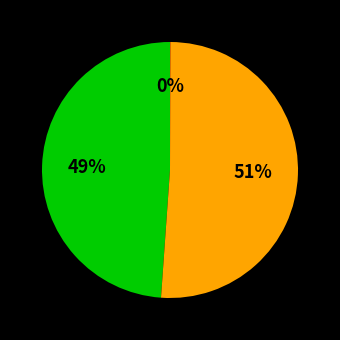

To the nearest percent, what is the average slice percentage?

33%